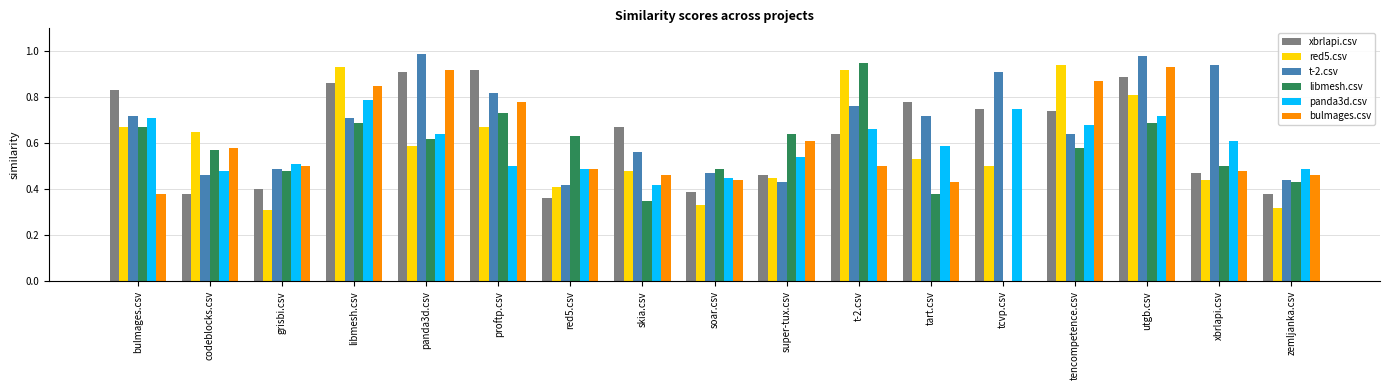

Are the bars grouped side by side (vs. stacked)?

Yes